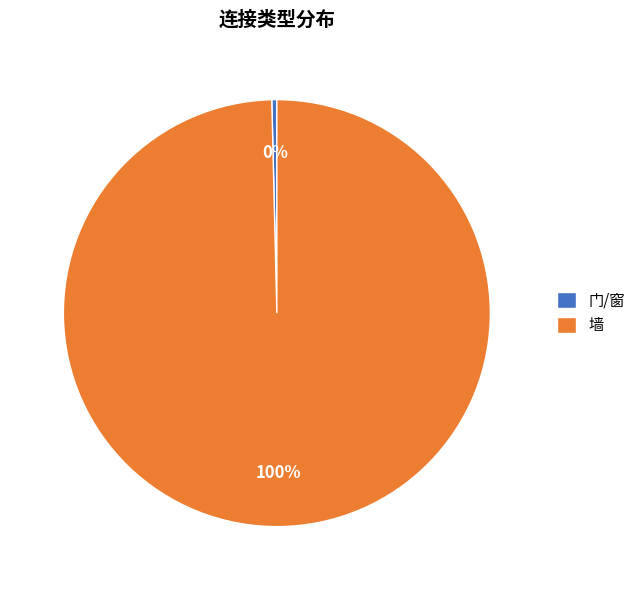

Is it true that 墙 is 93% of the pie?

False